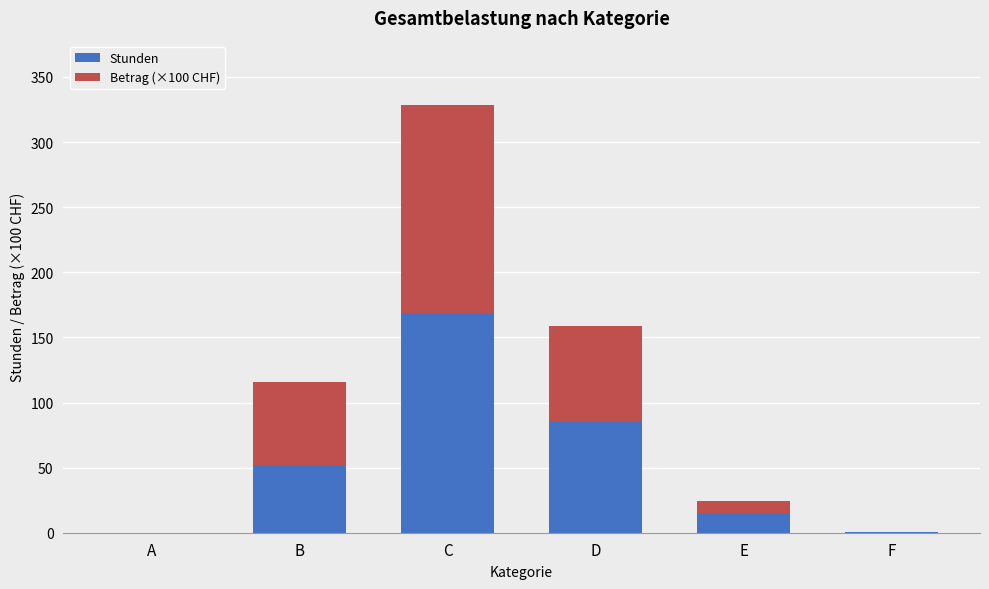

Is it true that Stunden equals -63.5 at A?

False